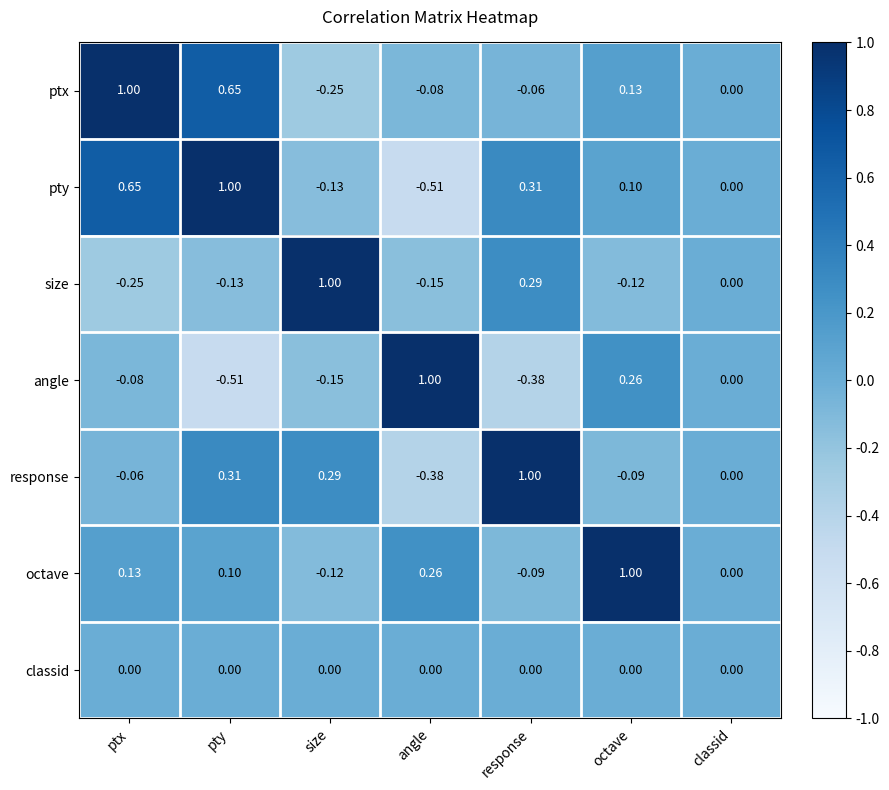

How many data points does each series have?

7